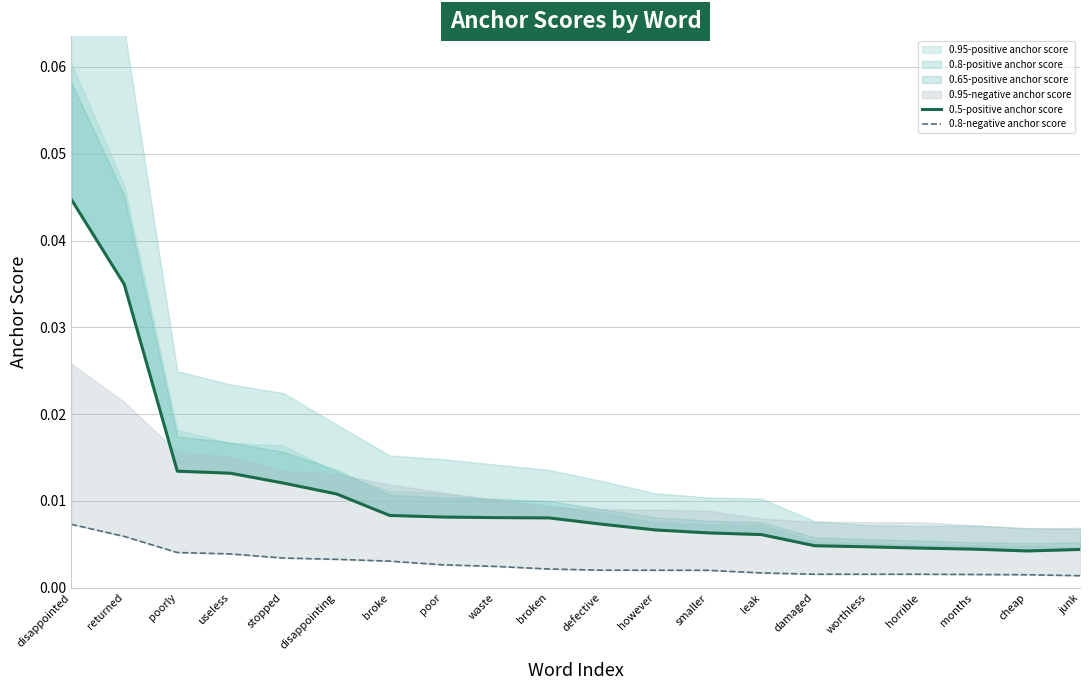

Is the value of 0.5-positive anchor score at disappointed greater than the value of 0.8-negative anchor score at useless?

Yes